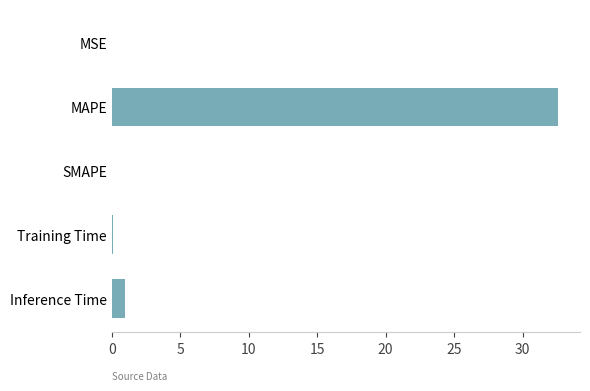

Are the bars horizontal?

Yes